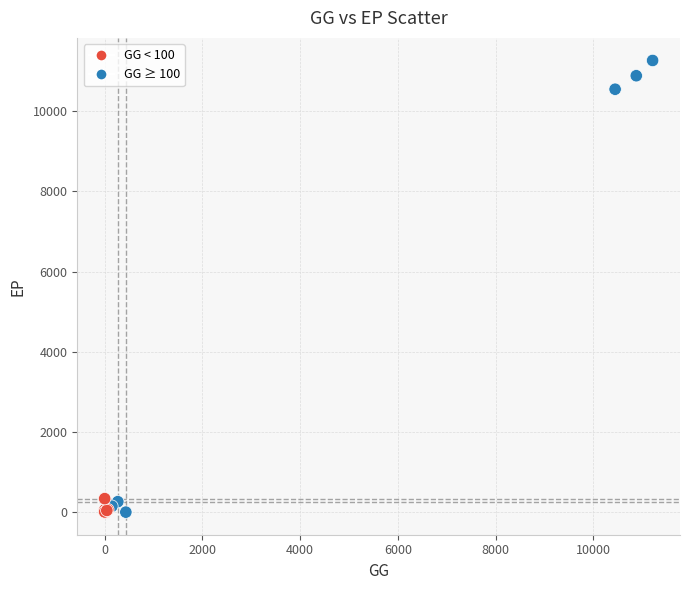

What Y value in the scatter plot is closest to 5633?

10549.8